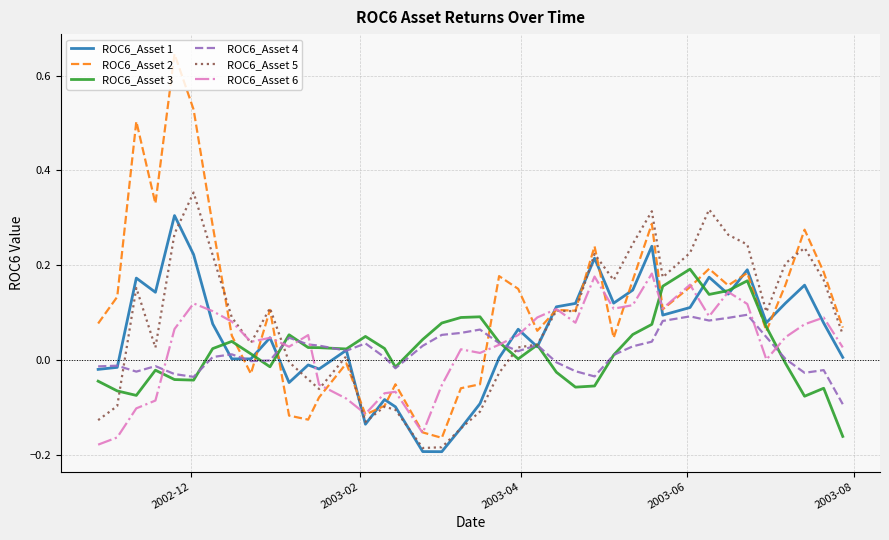

How many values in the ROC6_Asset 5 series exceed 0?

27